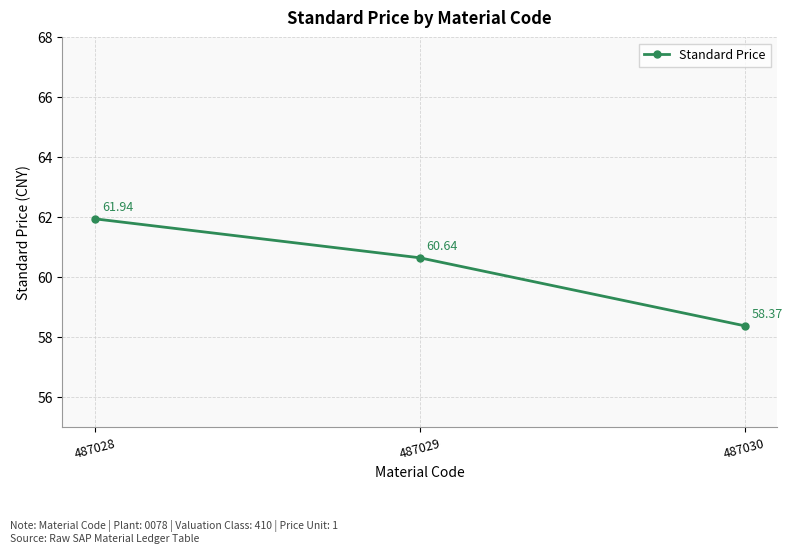

Reading left to right, what are all the values shown in this chart?

61.9	60.6	58.4